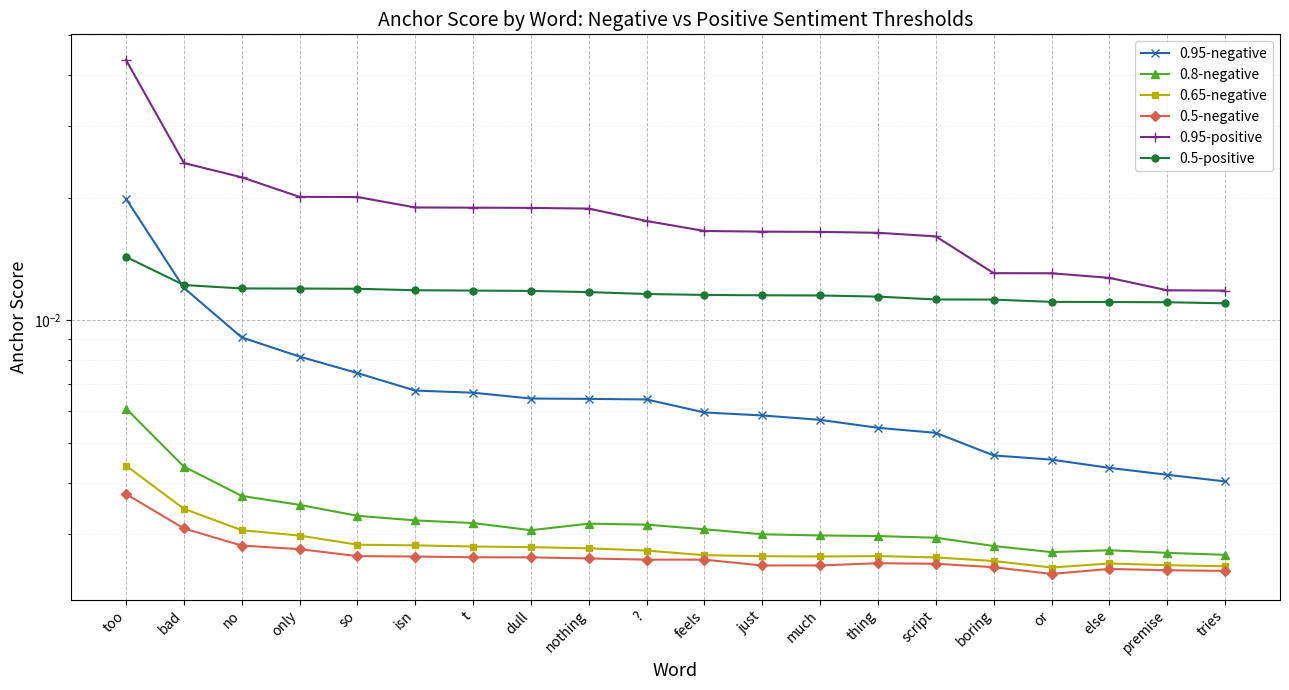

What are all the series names shown in the legend?

0.95-negative, 0.8-negative, 0.65-negative, 0.5-negative, 0.95-positive, 0.5-positive